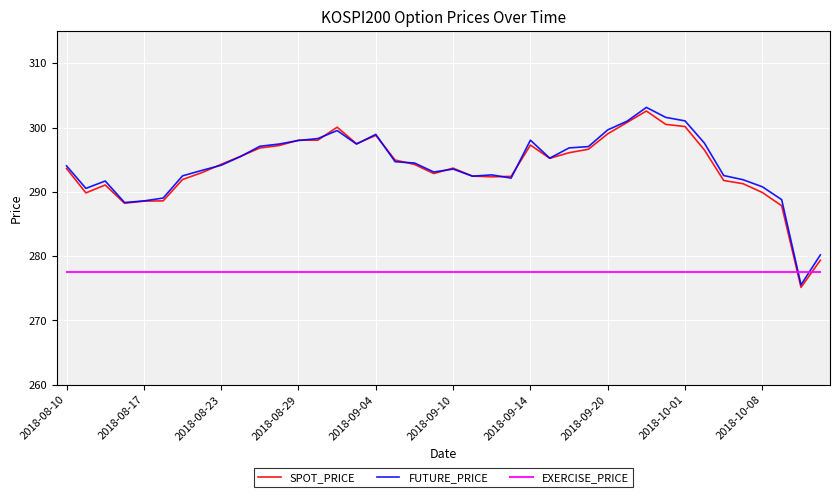

Which series ends up on top after the final intersection of EXERCISE_PRICE and FUTURE_PRICE?

FUTURE_PRICE